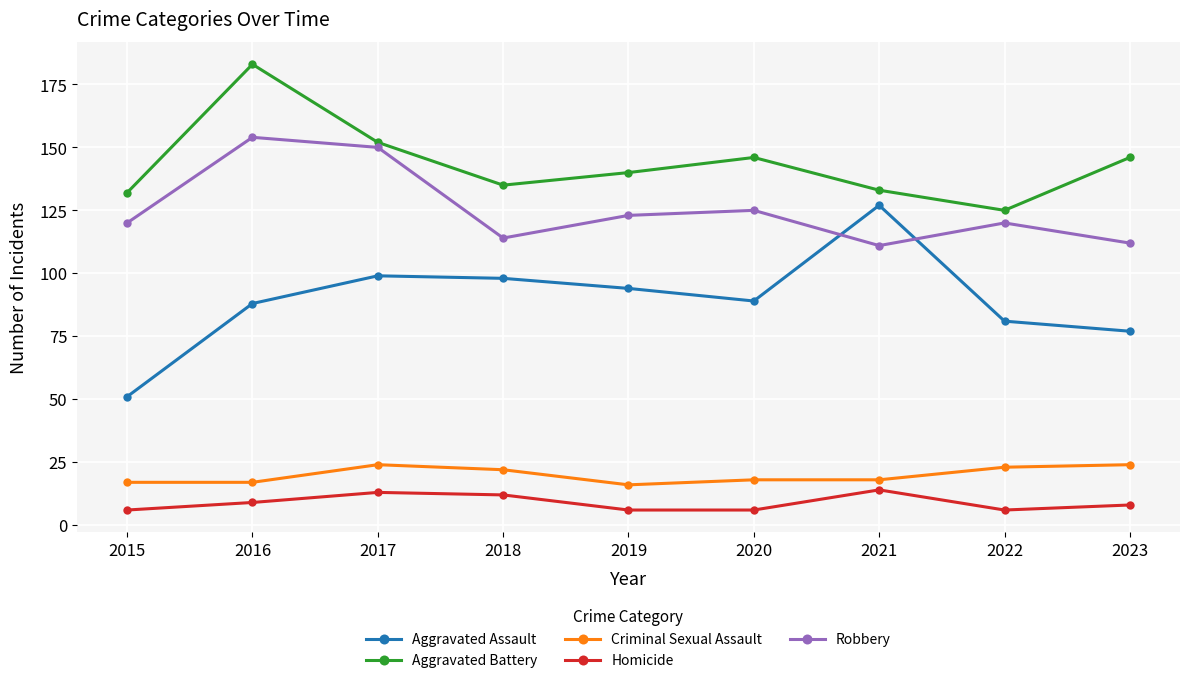

True or false: Robbery and Homicide intersect in this chart.

False